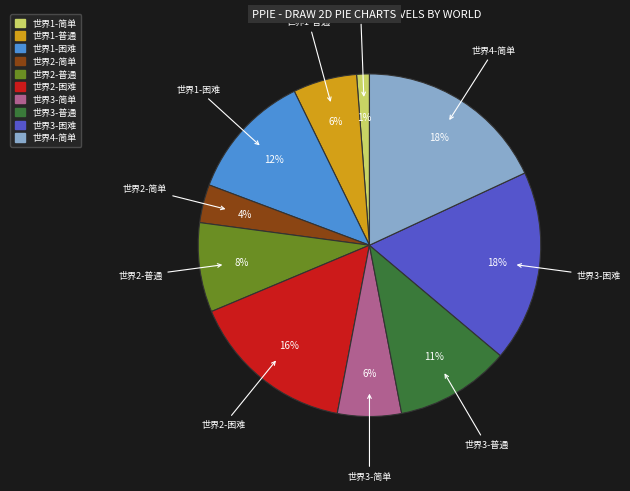

Which category has the smallest portion of the pie?

世界1-简单